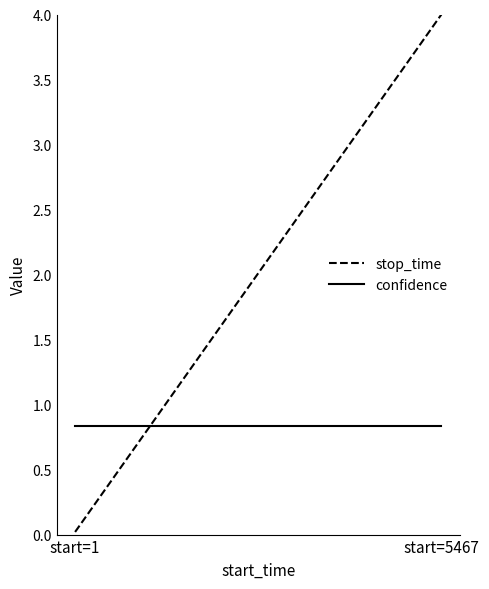

Reading left to right, what are all the values shown in this chart?

stop_time: 0.0	4.0
confidence: 0.8	0.8